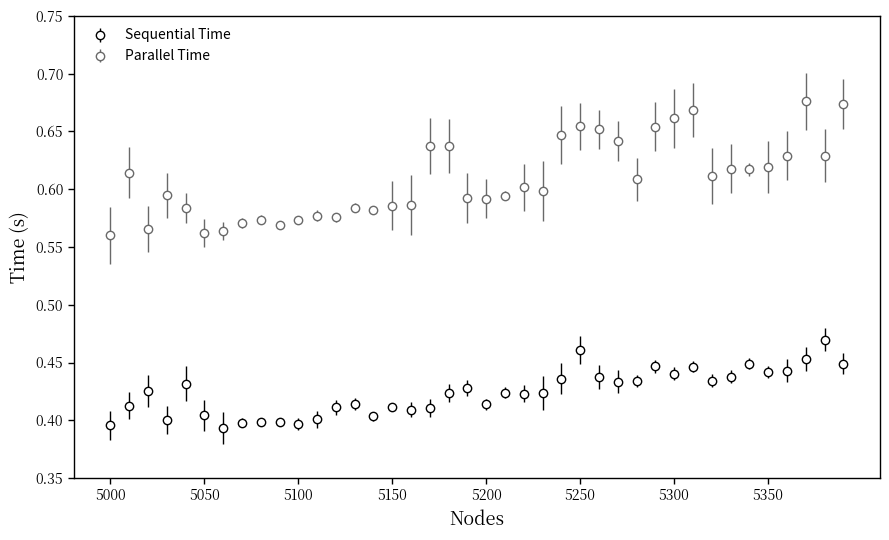

Which series has the widest spread of values?

Parallel Time